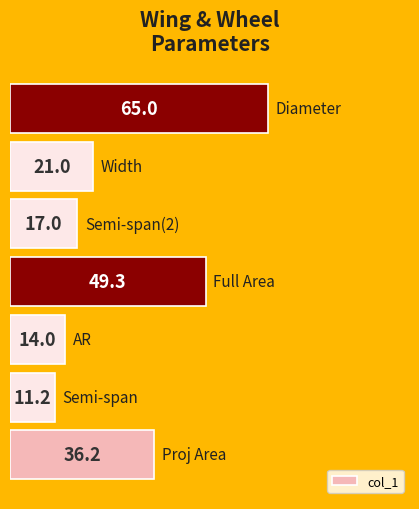

What is the difference between the maximum and second lowest values?

51.0